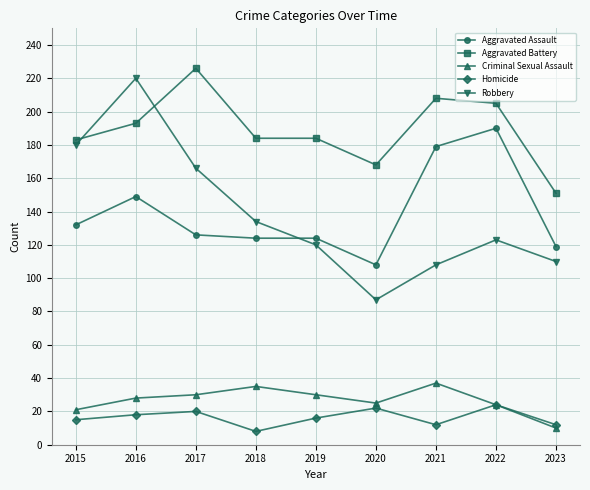

What are all the series names shown in the legend?

Aggravated Assault, Aggravated Battery, Criminal Sexual Assault, Homicide, Robbery